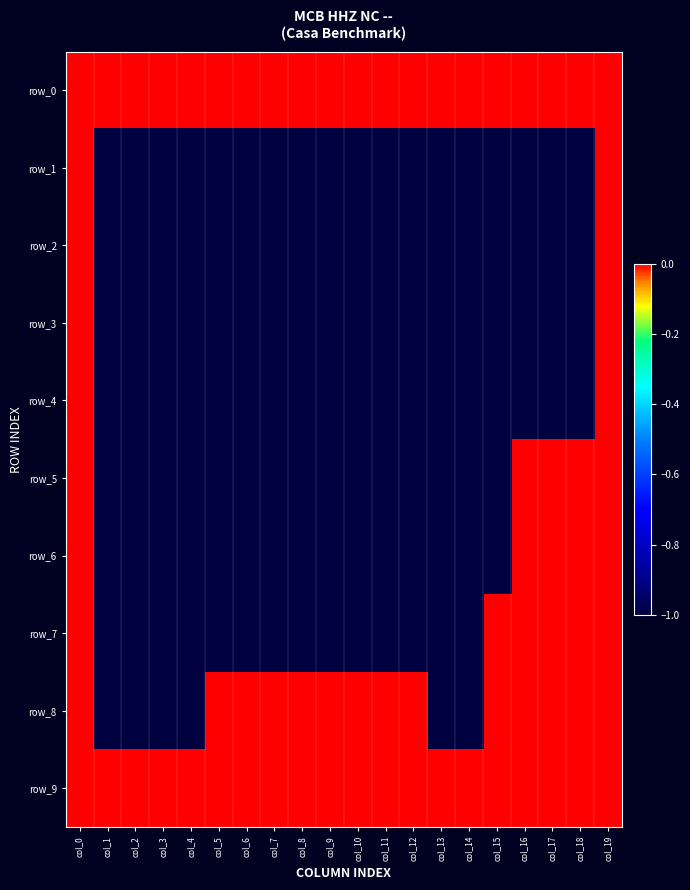

What is the sum of the row_5 values at col_14 and col_7?

-2